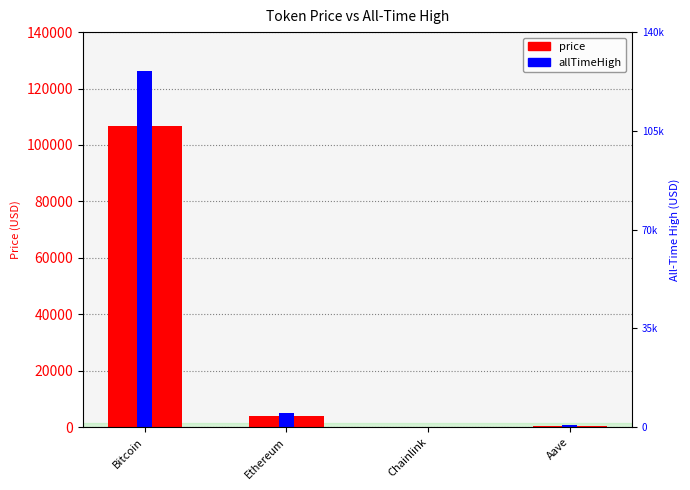

Between Ethereum and Chainlink, which is larger?

Ethereum